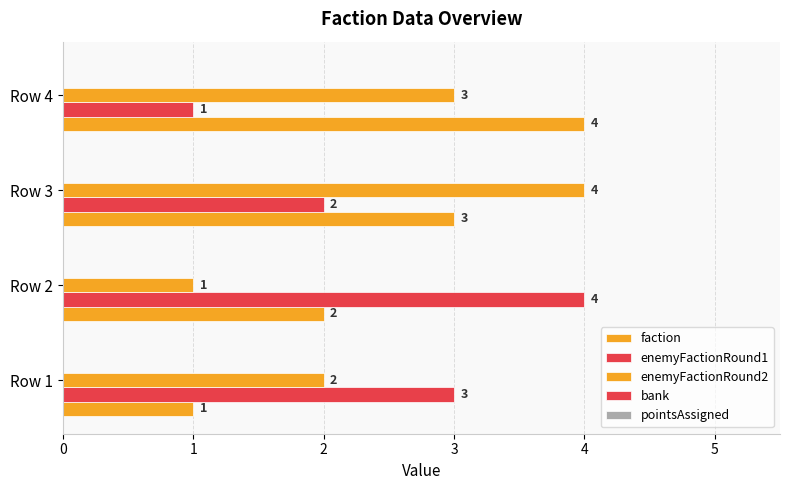

What is the value of the pointsAssigned bar at the 4th from the left?

0.1